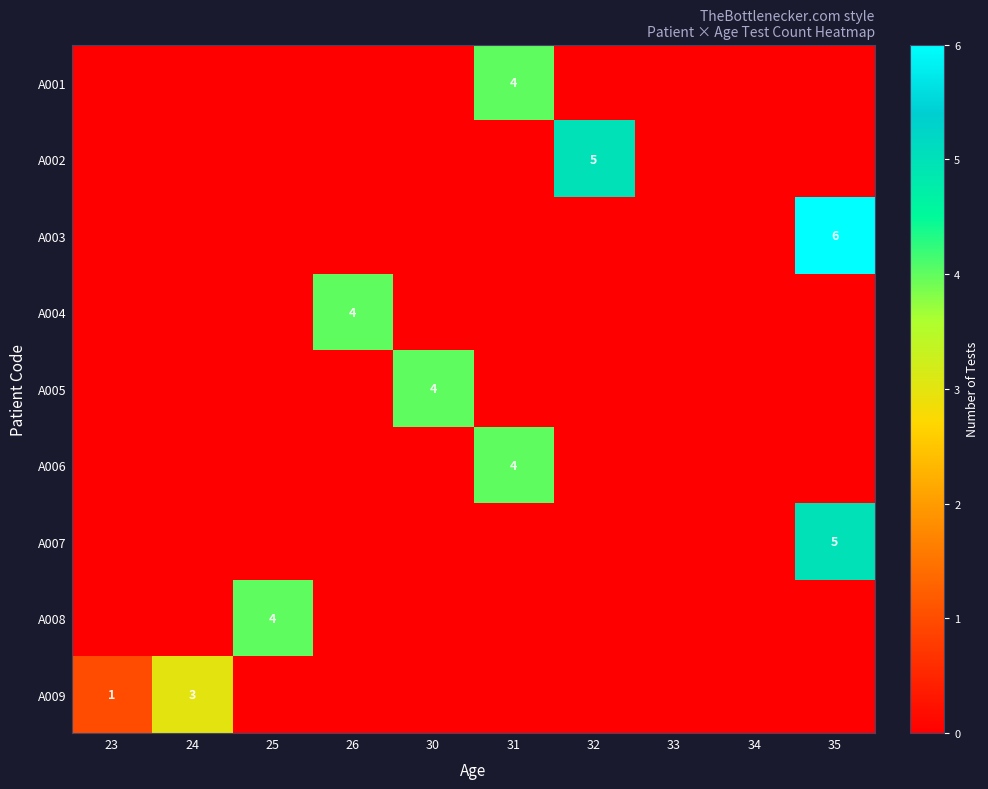

The A009 series shows 3 at 24. True or false?

True